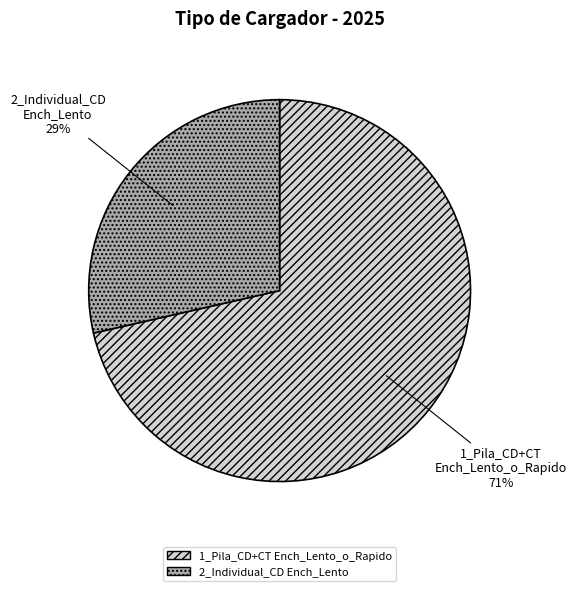

Which category accounts for the majority?

1_Pila_CD+CT Ench_Lento_o_Rapido